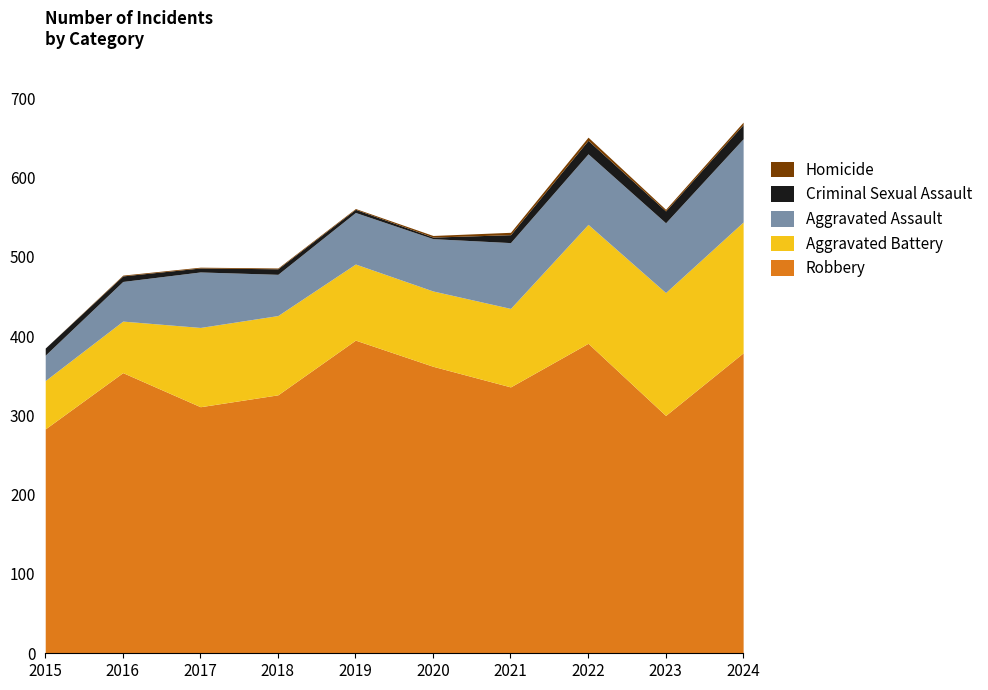

List the series in order of their peak value, lowest first.

Homicide, Criminal Sexual Assault, Aggravated Assault, Aggravated Battery, Robbery